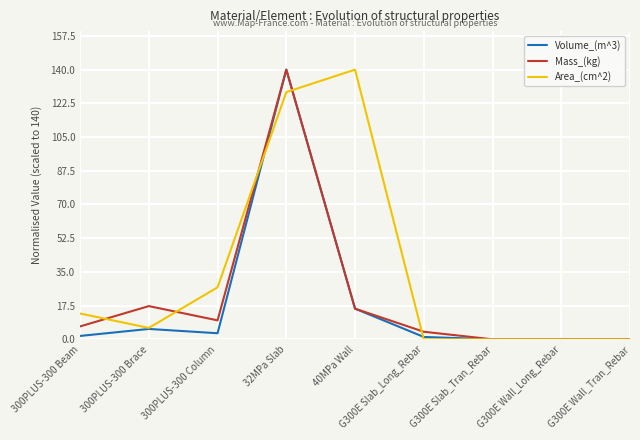

What is the difference between the highest and lowest values at 300PLUS-300 Brace?

11.9